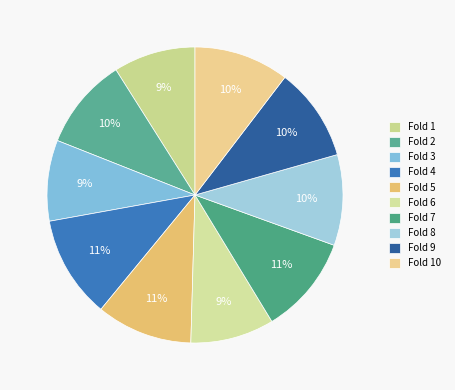

How many segments does this pie chart have?

10